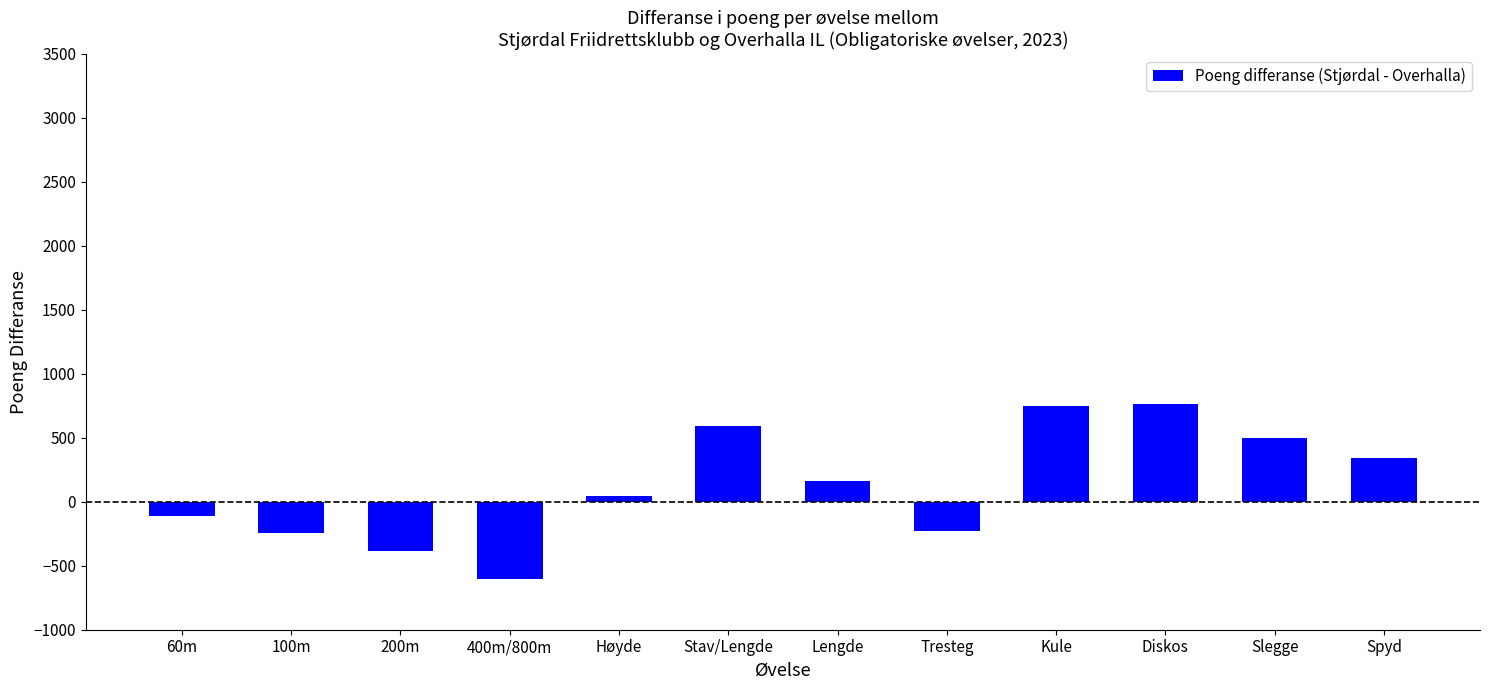

How many bars are there in total?

12